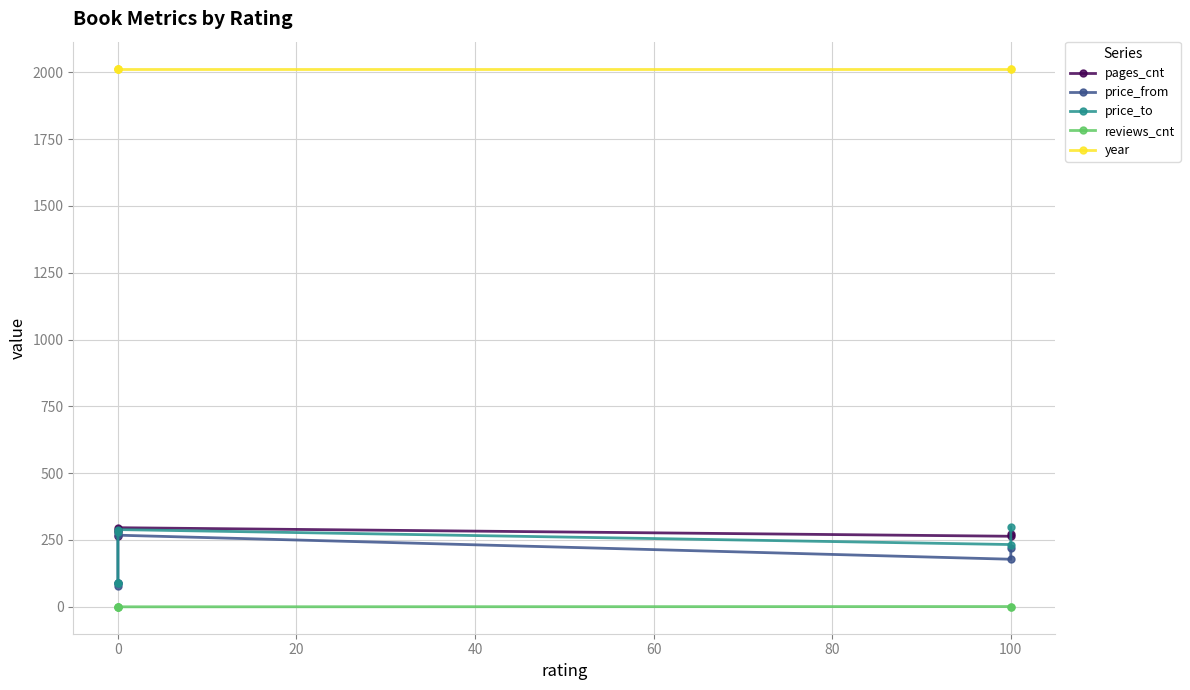

What is the value of the pages_cnt point at the 1st from the left?

264